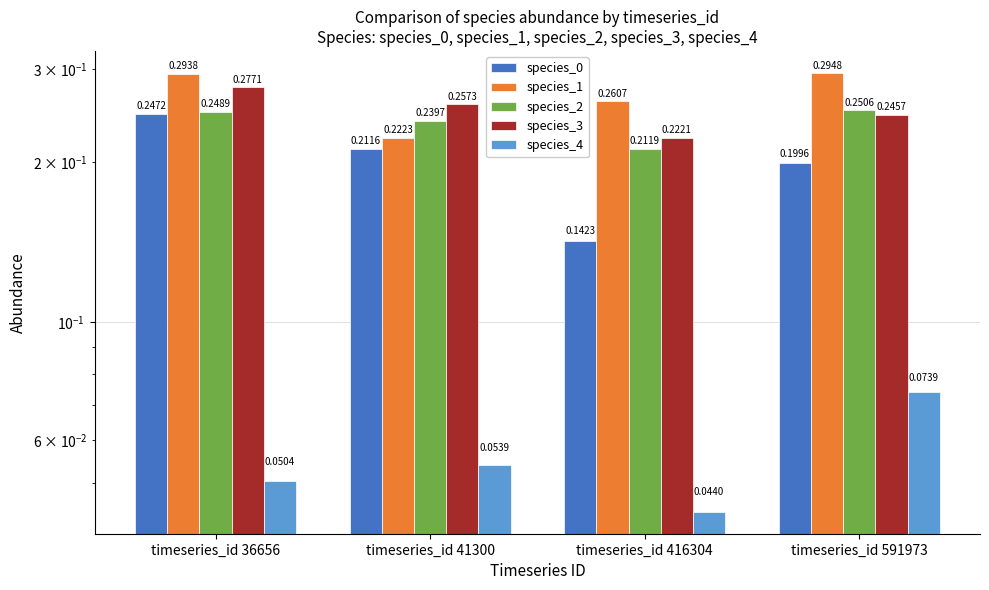

Which series has the widest spread of values?

species_0